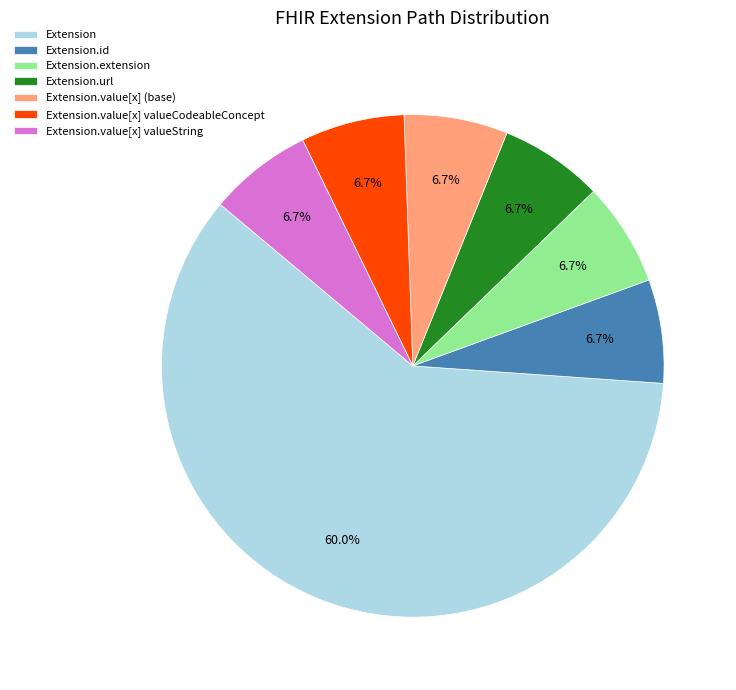

What is the majority slice?

Extension